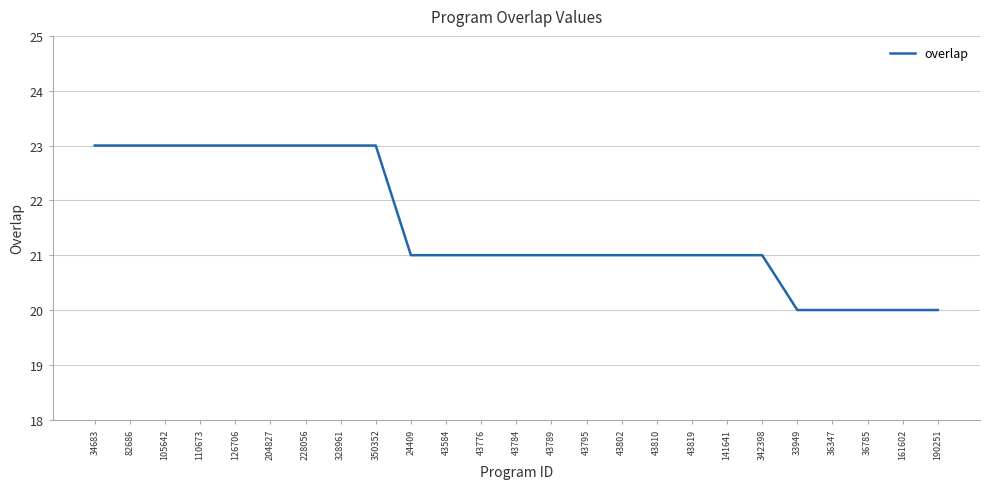

Reading left to right, transcribe all the data shown in this chart.

34683=23	82686=23	105642=23	110673=23	126706=23	204827=23	228056=23	328961=23	350352=23	24409=21	43584=21	43776=21	43784=21	43789=21	43795=21	43802=21	43810=21	43819=21	141641=21	342398=21	33949=20	36347=20	36785=20	161602=20	190251=20